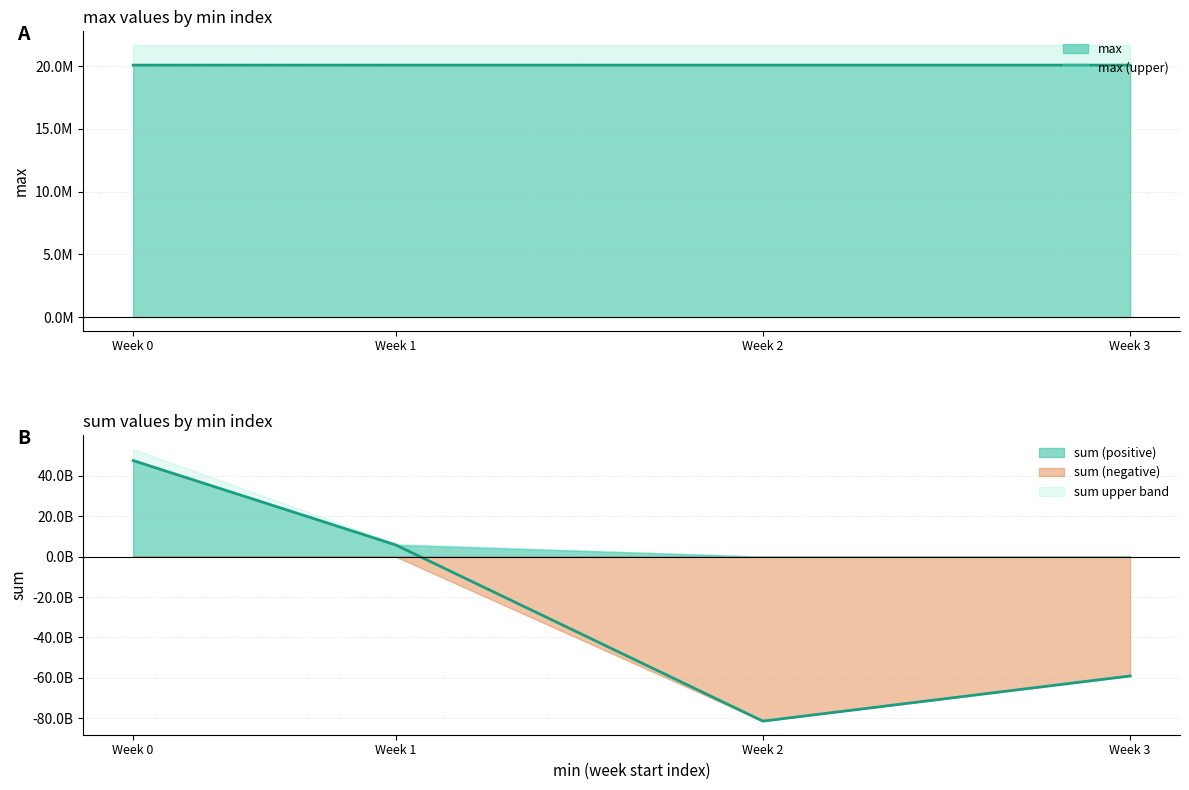

True or false: max and sum cross at least once.

True